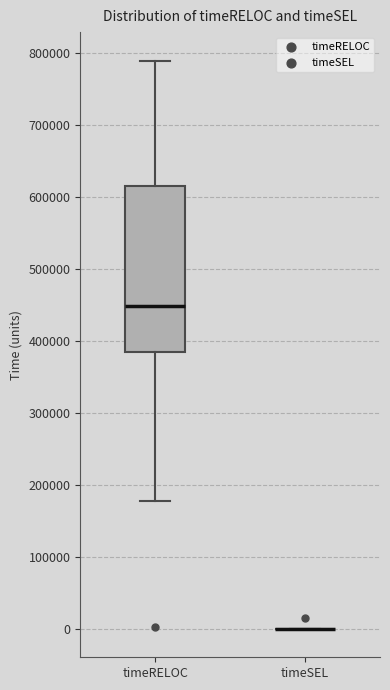

Reading left to right, transcribe this box plot: for each box, give where its median line is, the range the box spans, and where its two whiskers end, as read against the y-axis. The values are not printed on the chart, so give them approximately, as read against the axis.

timeRELOC: median 450000, box 380000 to 610000, whiskers 180000 to 790000
timeSEL: box collapsed to a line at 0, whiskers 0 to 0